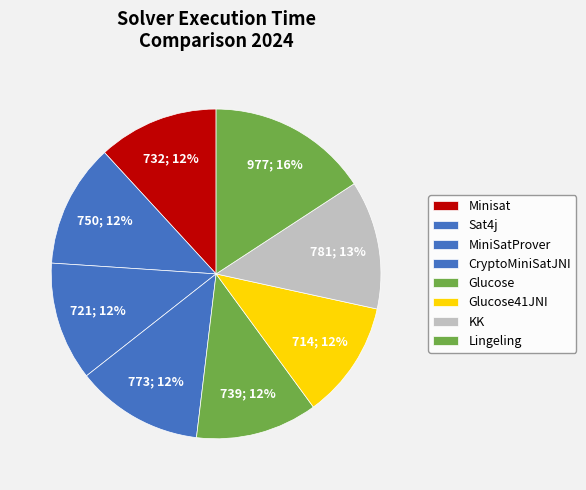

Count the number of slices in the pie.

8